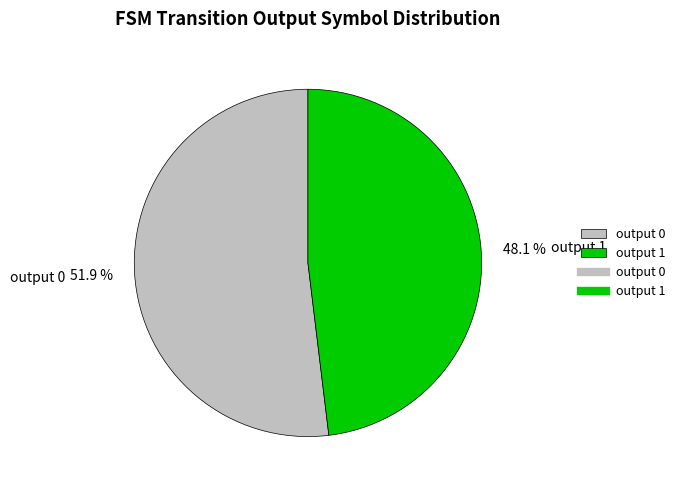

How many slices are in this pie chart?

2